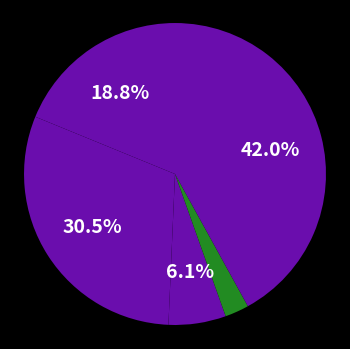

Is there a majority slice in this chart?

No